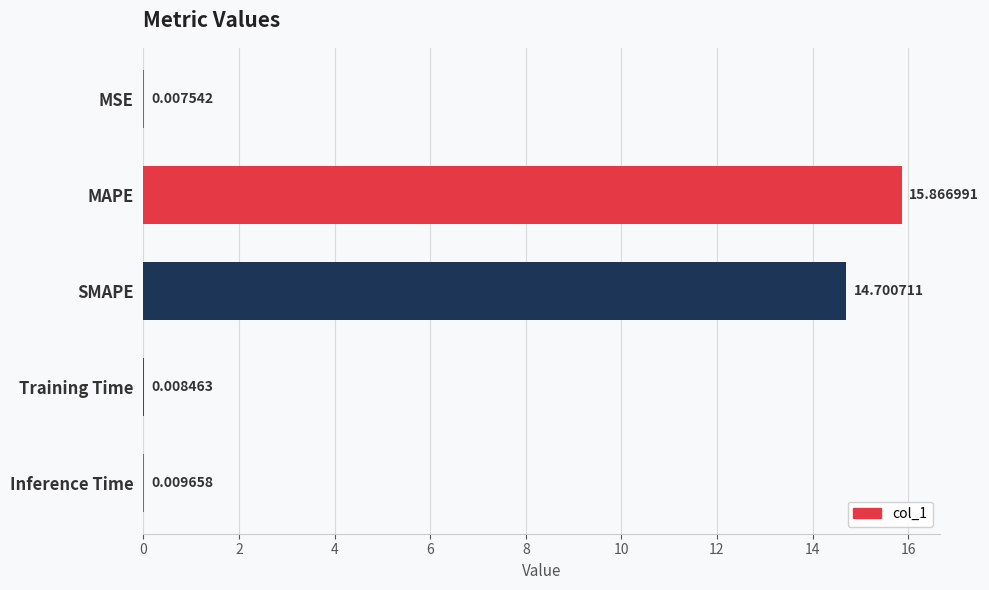

Between MSE and Training Time, which is larger?

Training Time